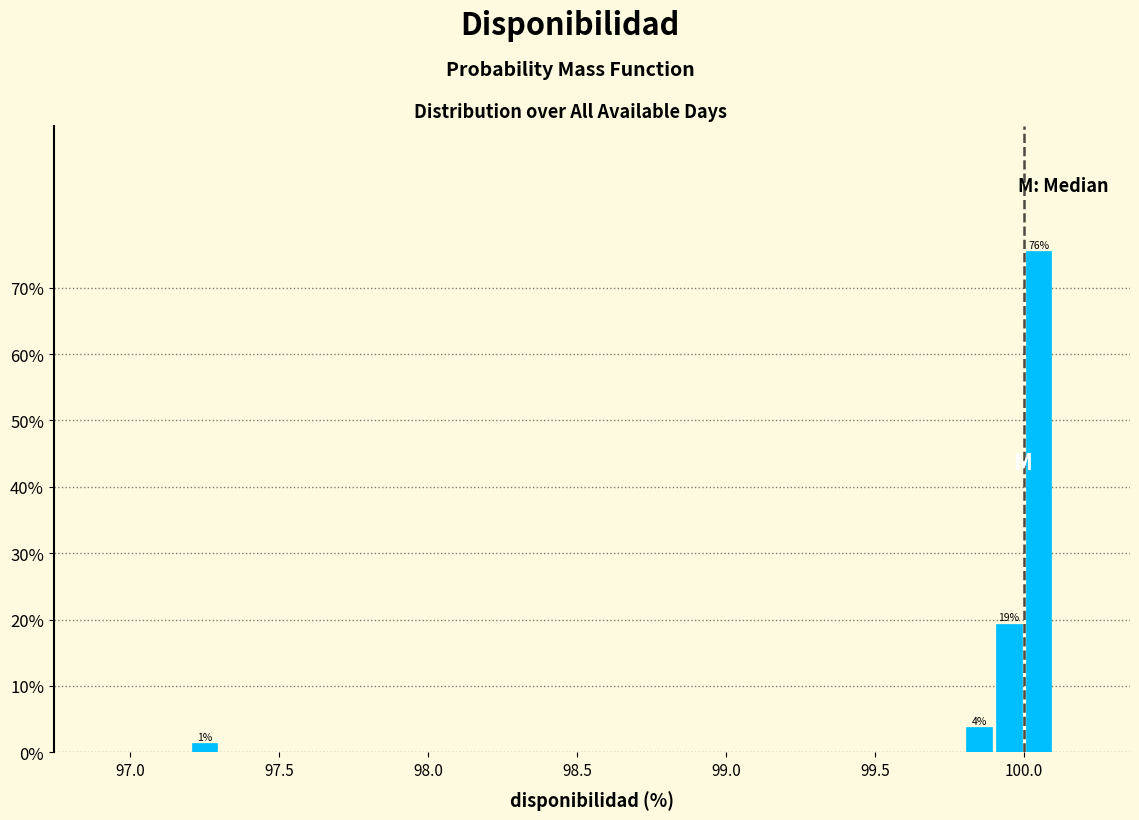

Read against the x-axis, roughly where is the centre of the tallest bar?

100.05